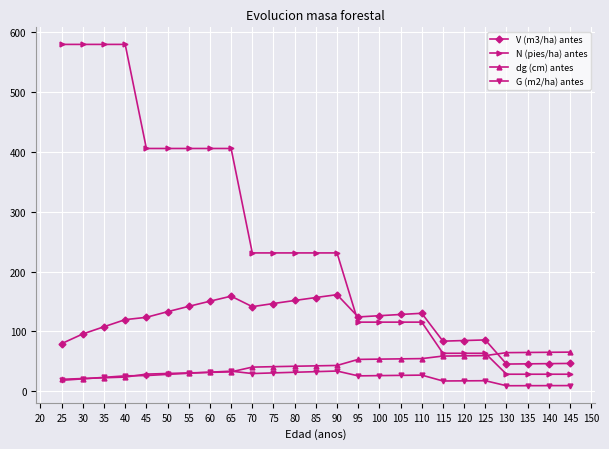

List the series in order of their peak value, lowest first.

G (m2/ha) antes, dg (cm) antes, V (m3/ha) antes, N (pies/ha) antes